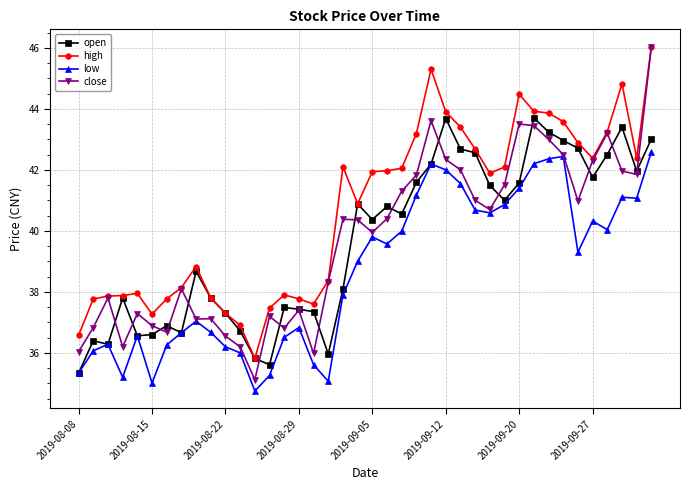

Which series has the largest range (max minus min)?

close